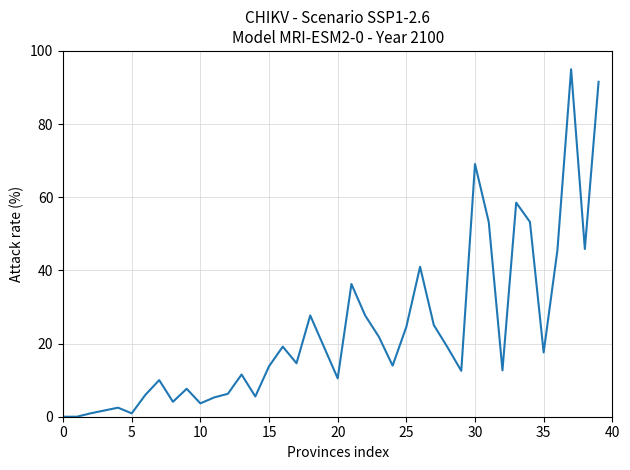

What is the greatest value displayed?

95.0